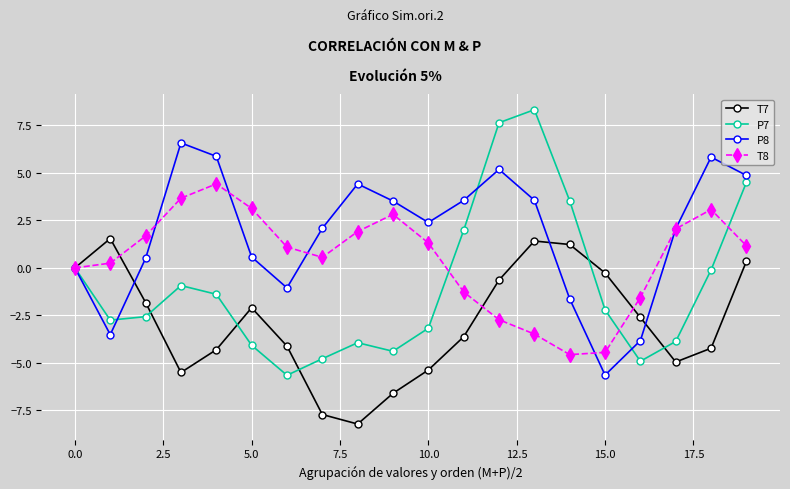

What is the maximum value shown in the chart?

8.3